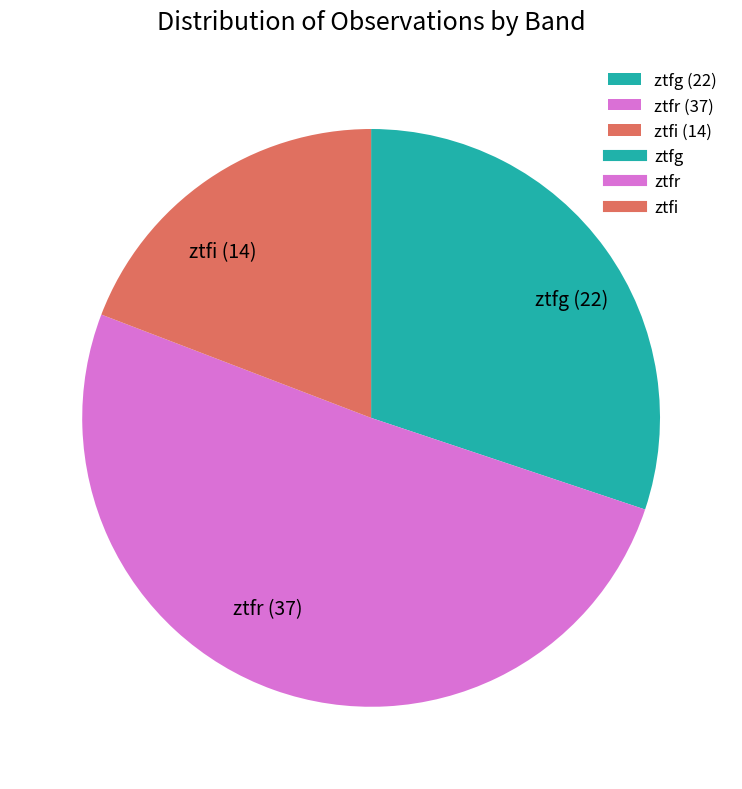

Combined, do ztfg (22) and ztfr (37) account for over 50%?

Yes